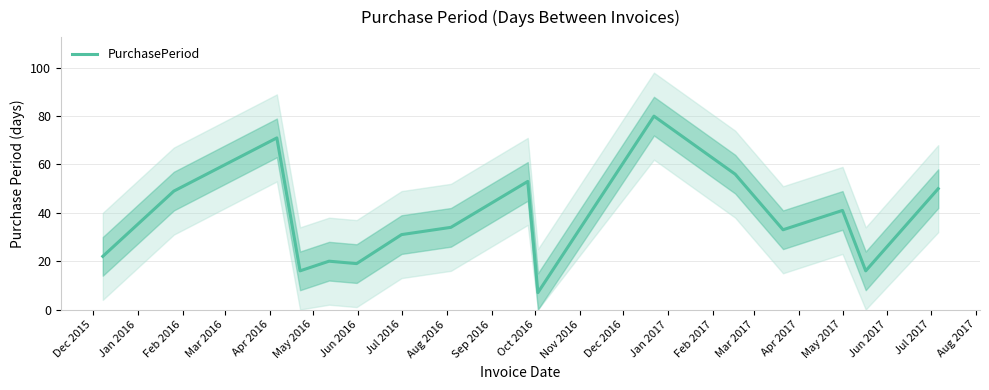

Count the number of data series in this chart.

1